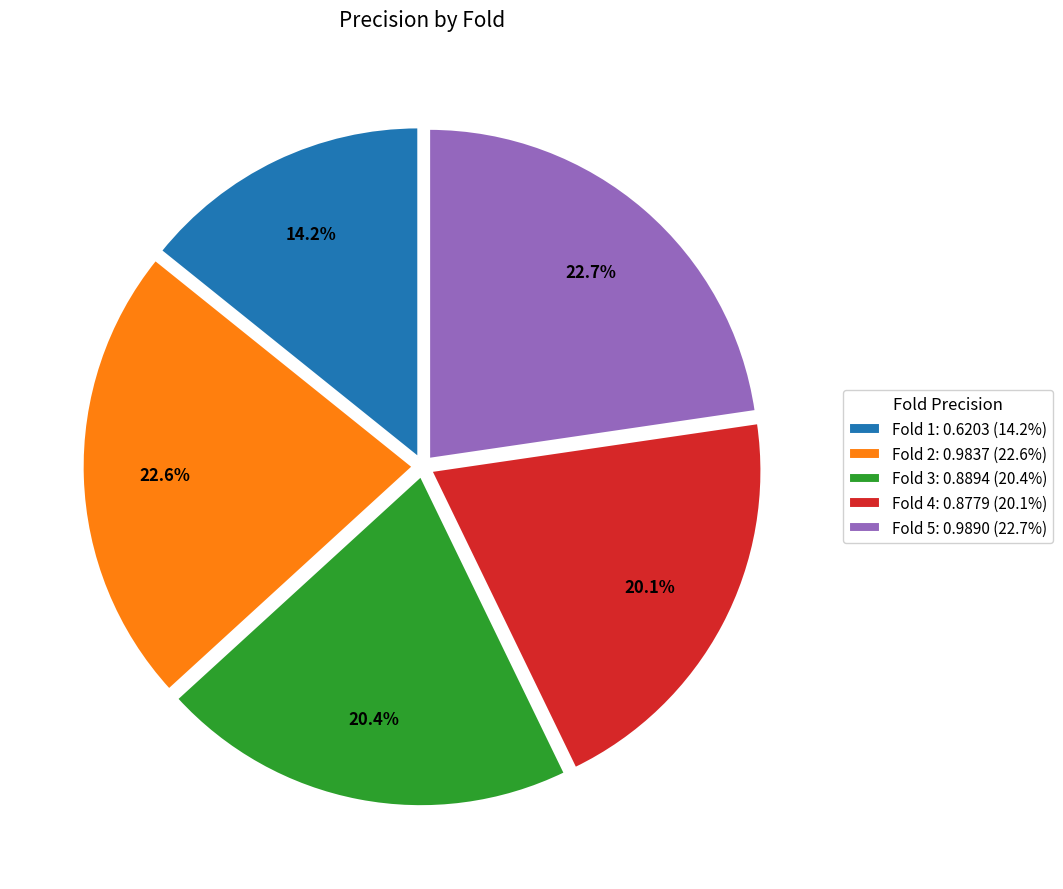

To the nearest percent, what percentage of the pie is Fold 3?

20%